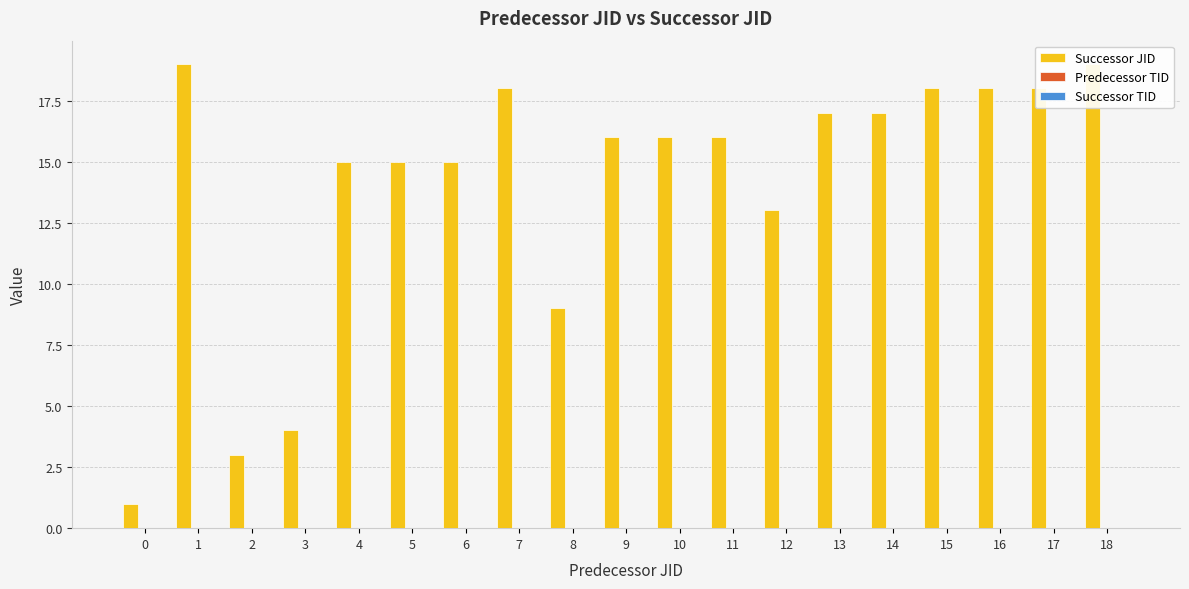

Reading right to left, list all the values displayed in this chart.

Successor JID: 18=19	17=18	16=18	15=18	14=17	13=17	12=13	11=16	10=16	9=16	8=9	7=18	6=15	5=15	4=15	3=4	2=3	1=19	0=1
Predecessor TID: 18=0	17=0	16=0	15=0	14=0	13=0	12=0	11=0	10=0	9=0	8=0	7=0	6=0	5=0	4=0	3=0	2=0	1=0	0=0
Successor TID: 18=0	17=0	16=0	15=0	14=0	13=0	12=0	11=0	10=0	9=0	8=0	7=0	6=0	5=0	4=0	3=0	2=0	1=0	0=0